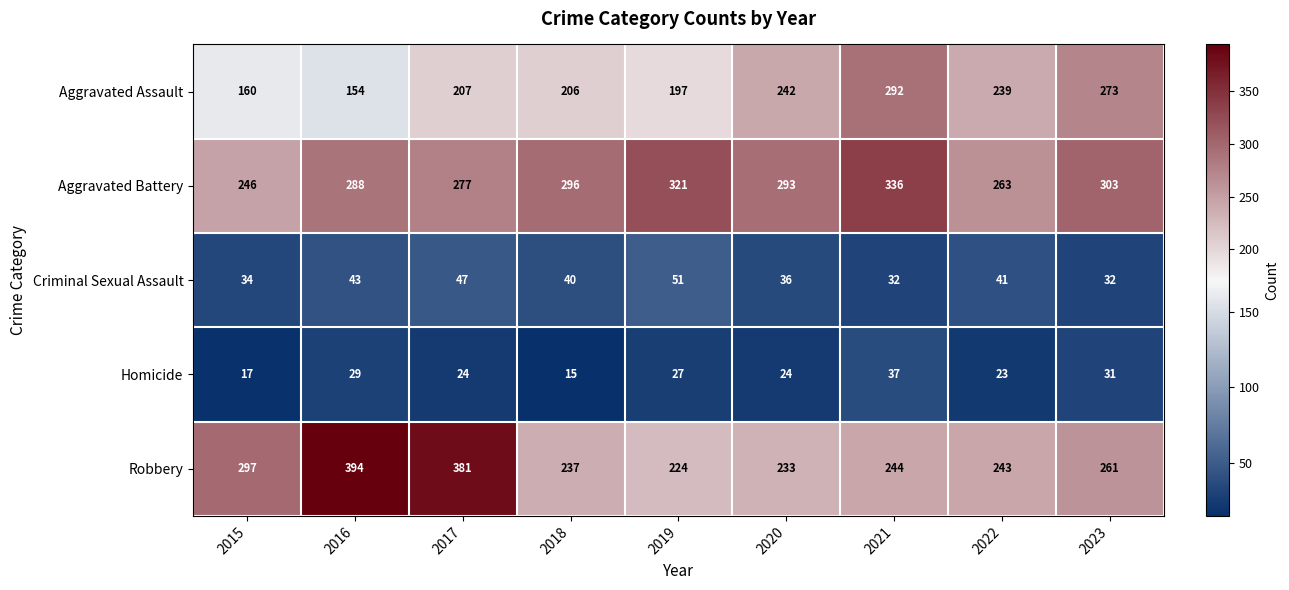

List the series in order of their peak value, lowest first.

Homicide, Criminal Sexual Assault, Aggravated Assault, Aggravated Battery, Robbery